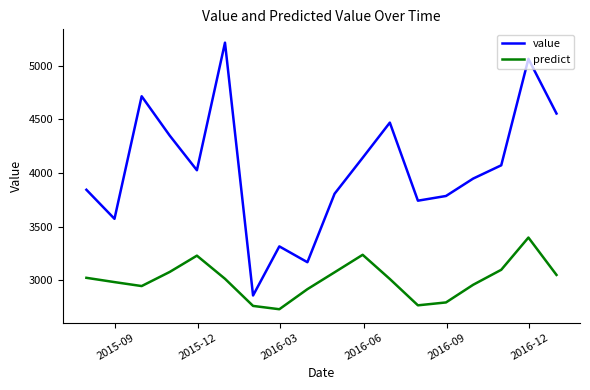

Which series has the largest range (max minus min)?

value